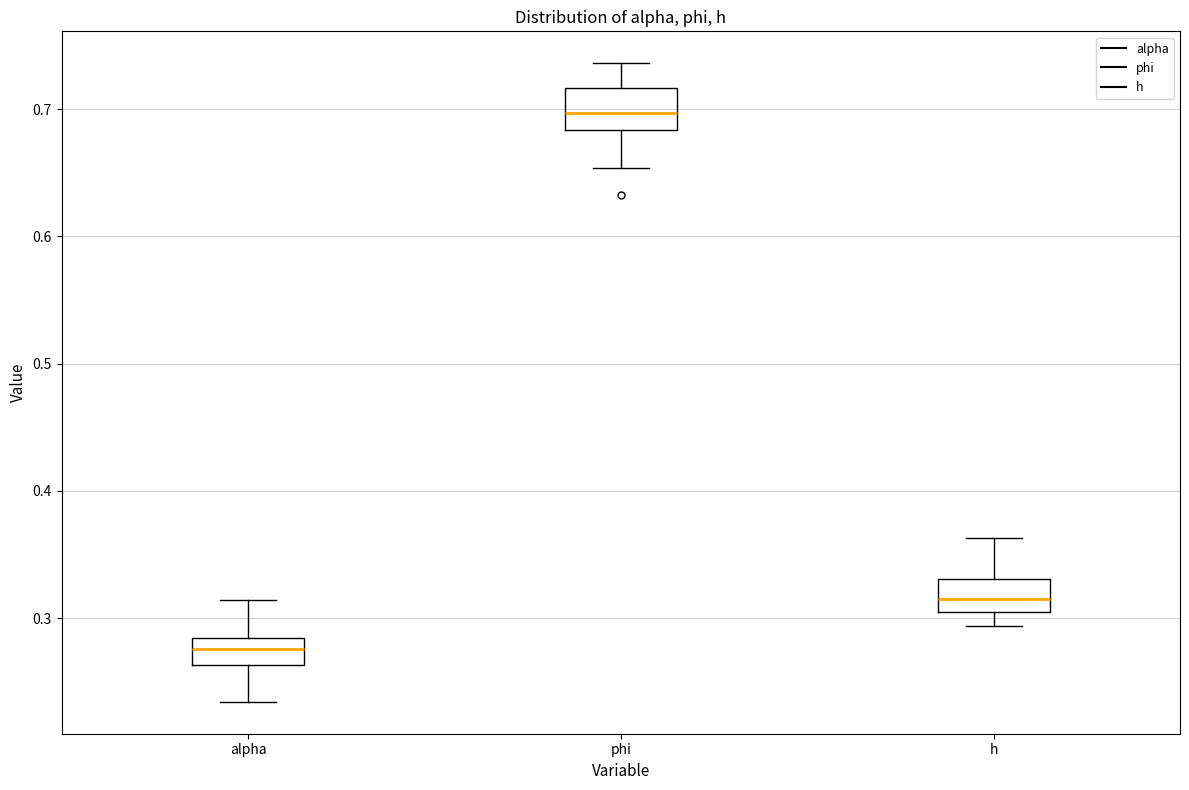

Reading left to right, transcribe this box plot: for each box, give where its median line is, the range the box spans, and where its two whiskers end, as read against the y-axis. The values are not printed on the chart, so give them approximately, as read against the axis.

alpha: median 0.28 (inside the box), box 0.26 to 0.28, whiskers 0.23 to 0.31
phi: median 0.70, box 0.68 to 0.72, whiskers 0.65 to 0.74
h: median 0.31, box 0.30 to 0.33, whiskers 0.29 to 0.36